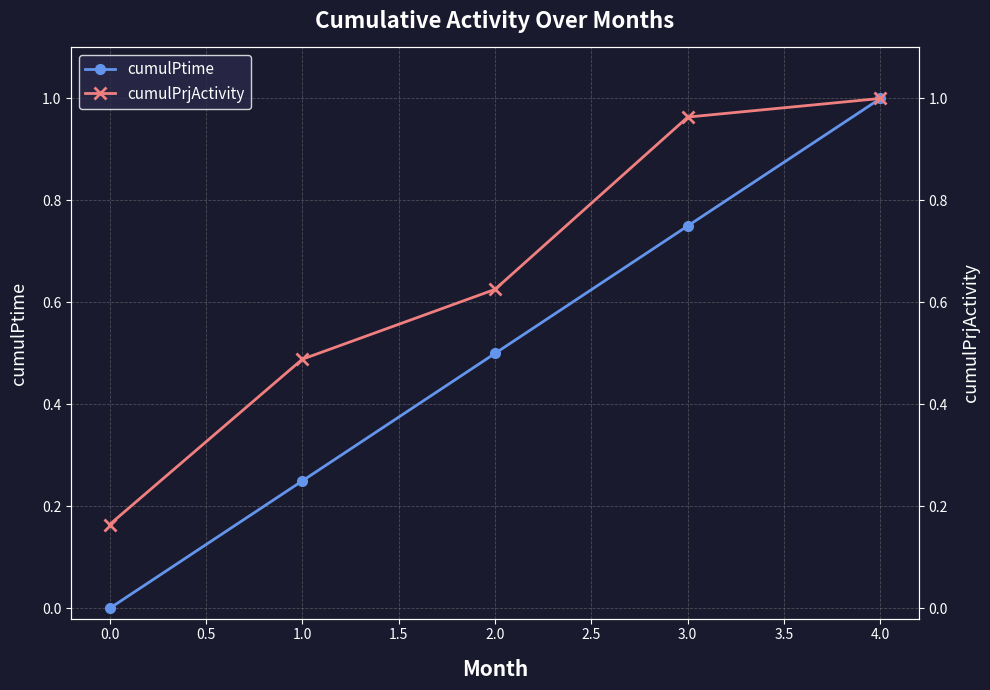

The cumulPtime series shows 0.5 at 3.0. True or false?

False